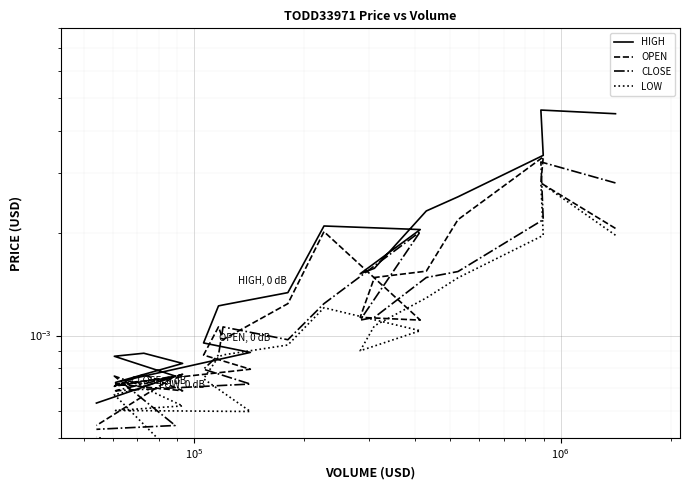

At how many categories does at least one series exceed 0?

20